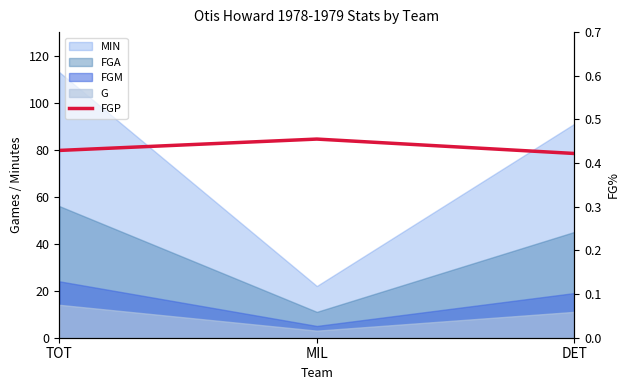

List the labels in order of value, smallest first.

DET, TOT, MIL